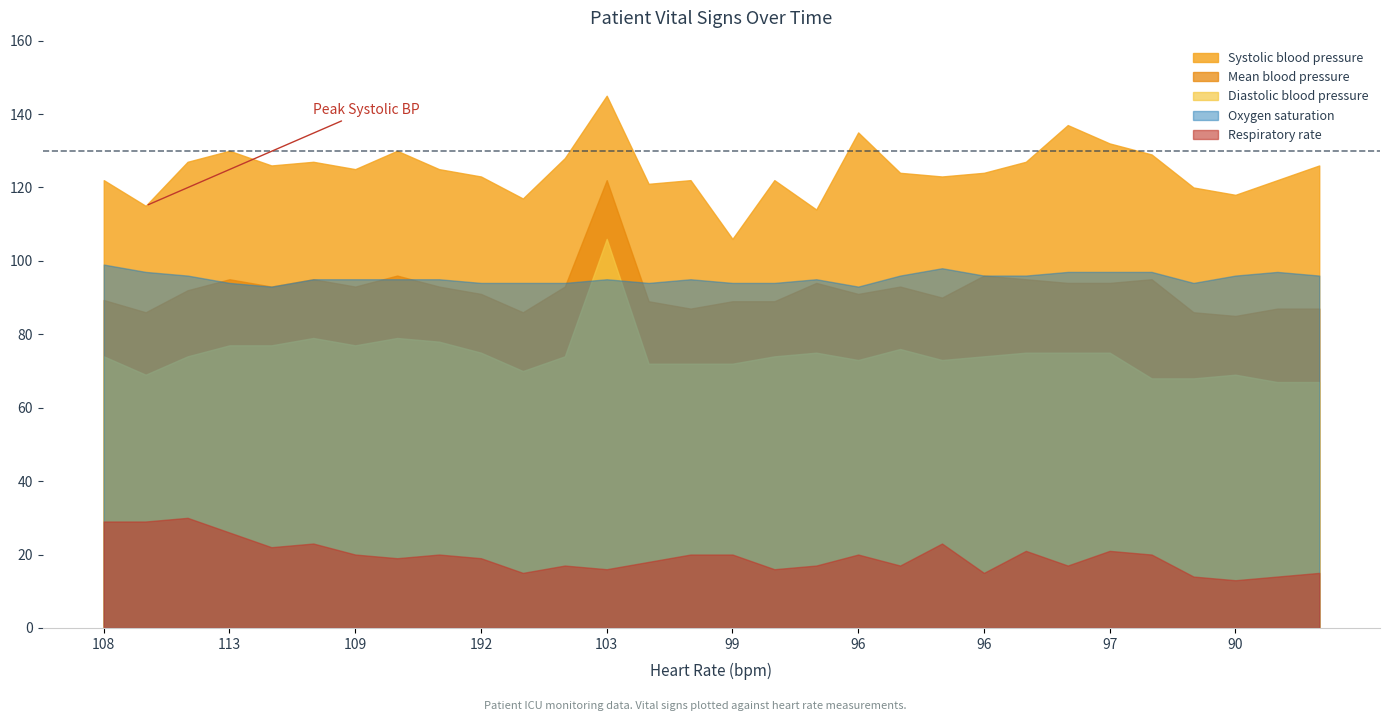

How many Oxygen saturation values are between 94 and 96?

21